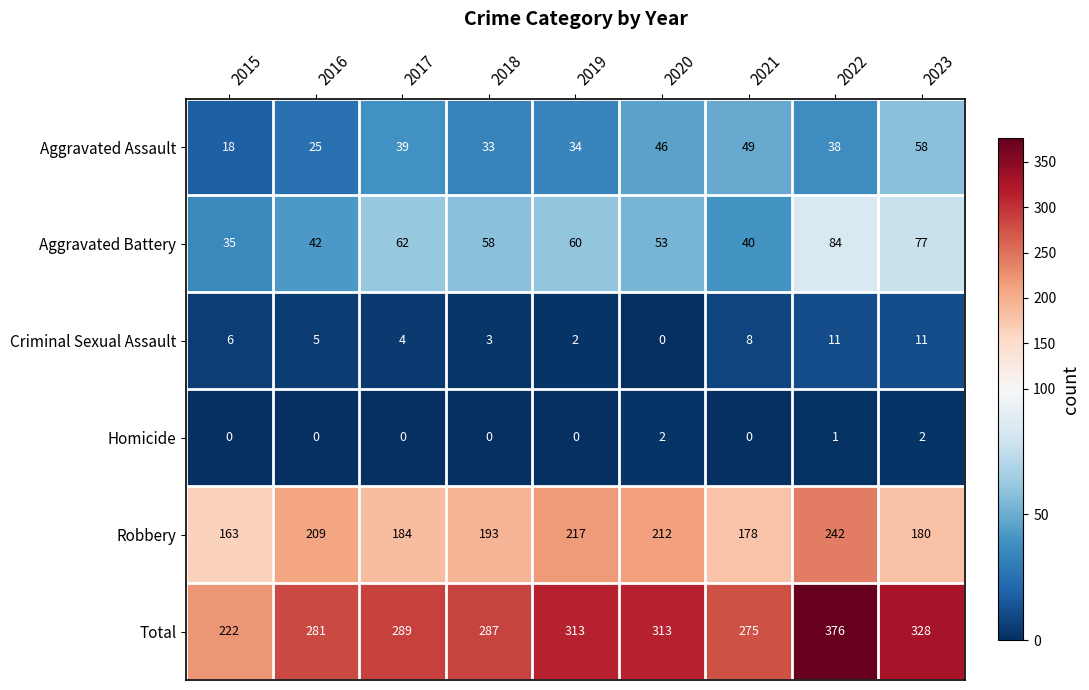

The Aggravated Assault series shows 10 at 2016. True or false?

False